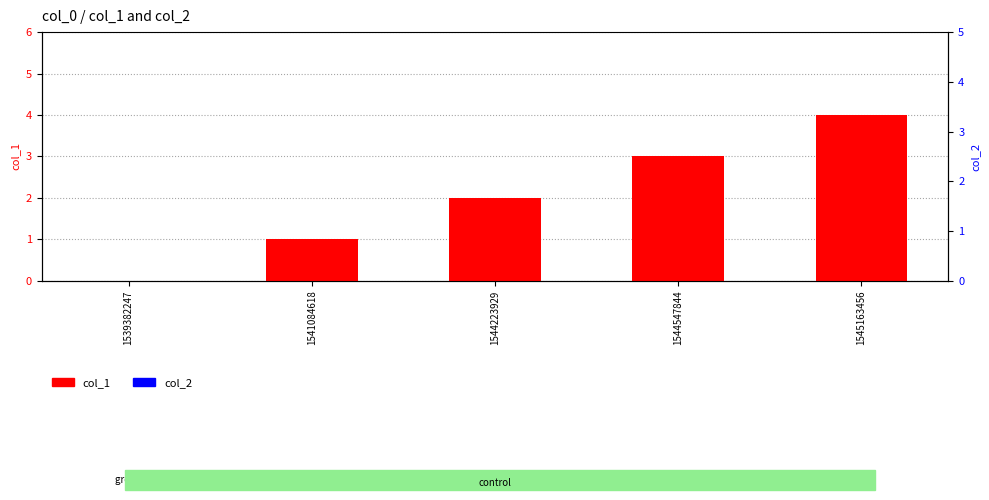

Does the chart contain any negative values?

No